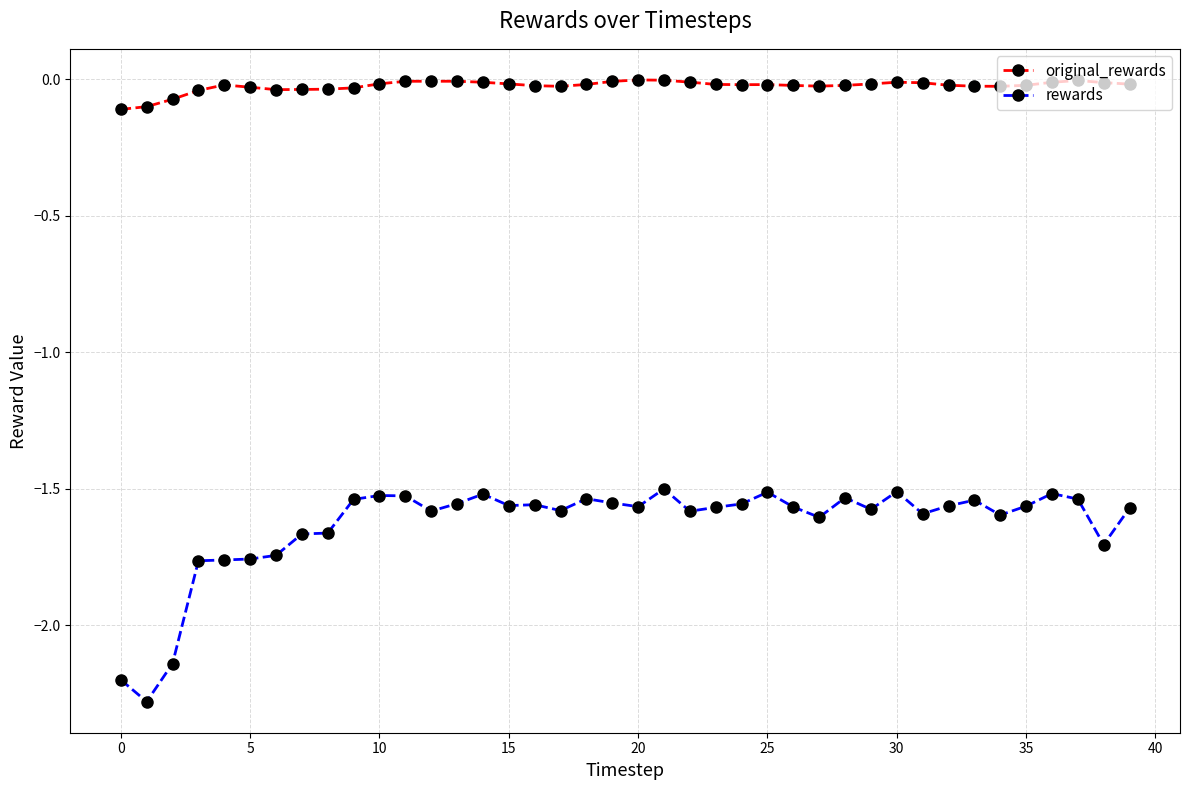

True or false: rewards and original_rewards intersect in this chart.

False